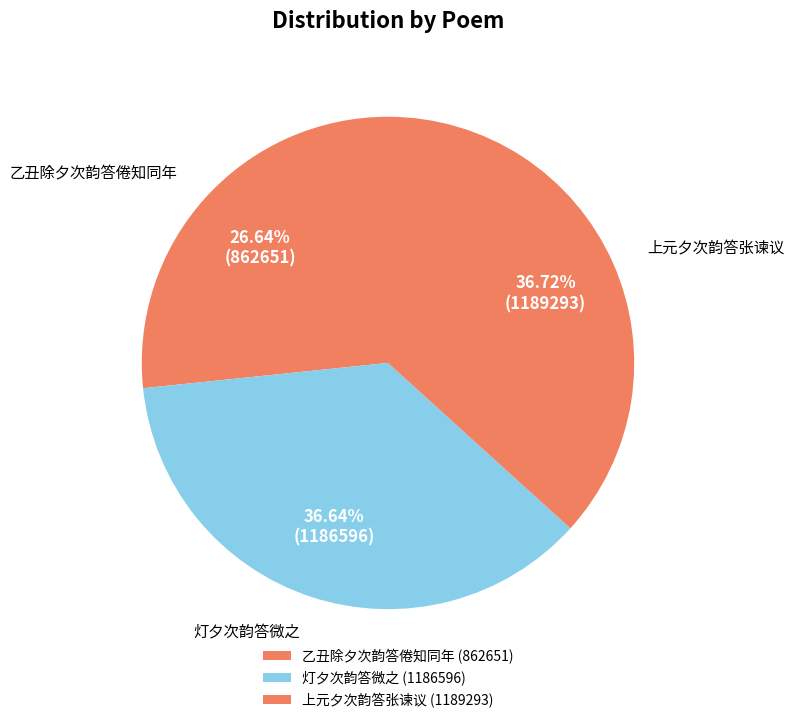

Does any single category account for the majority?

No